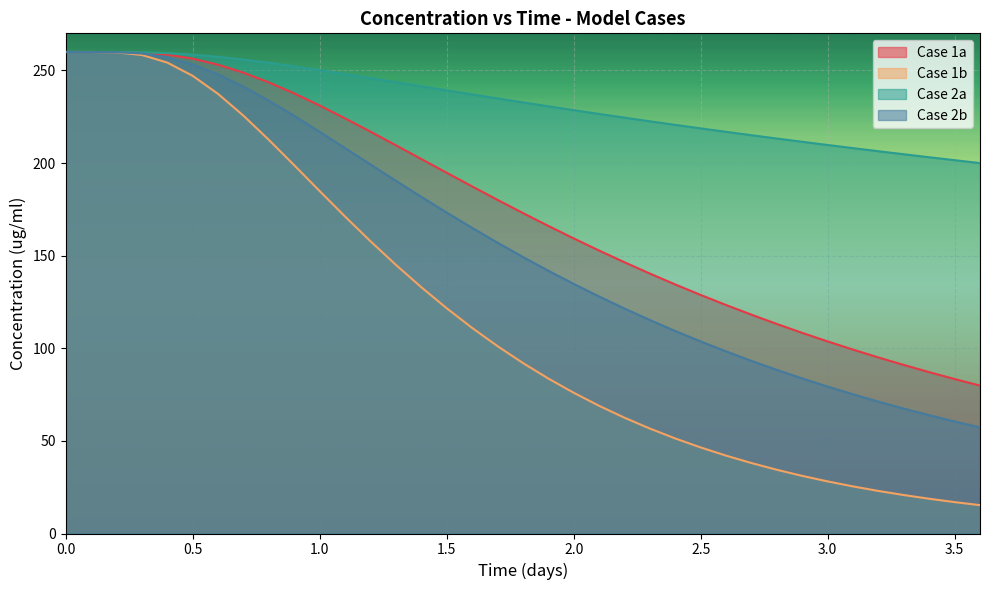

What is the difference between the highest and lowest values at 0.5?

11.4